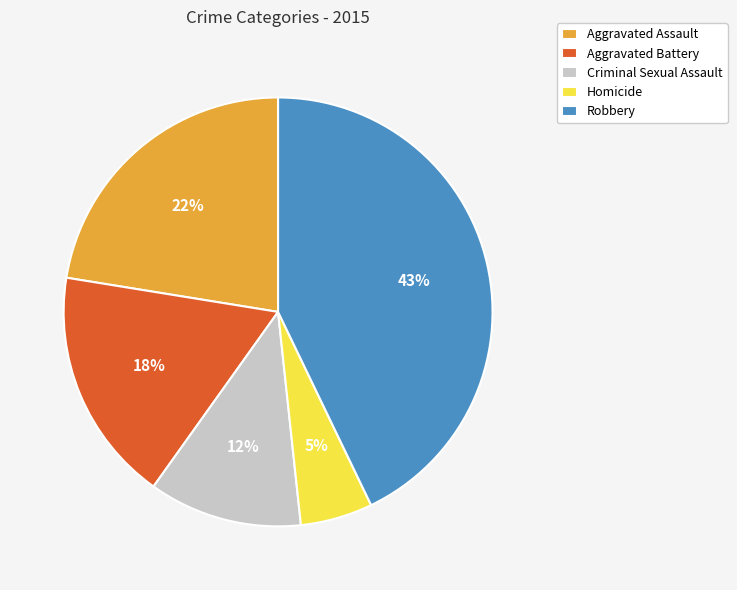

Combined, do Robbery and Aggravated Battery account for over 50%?

Yes